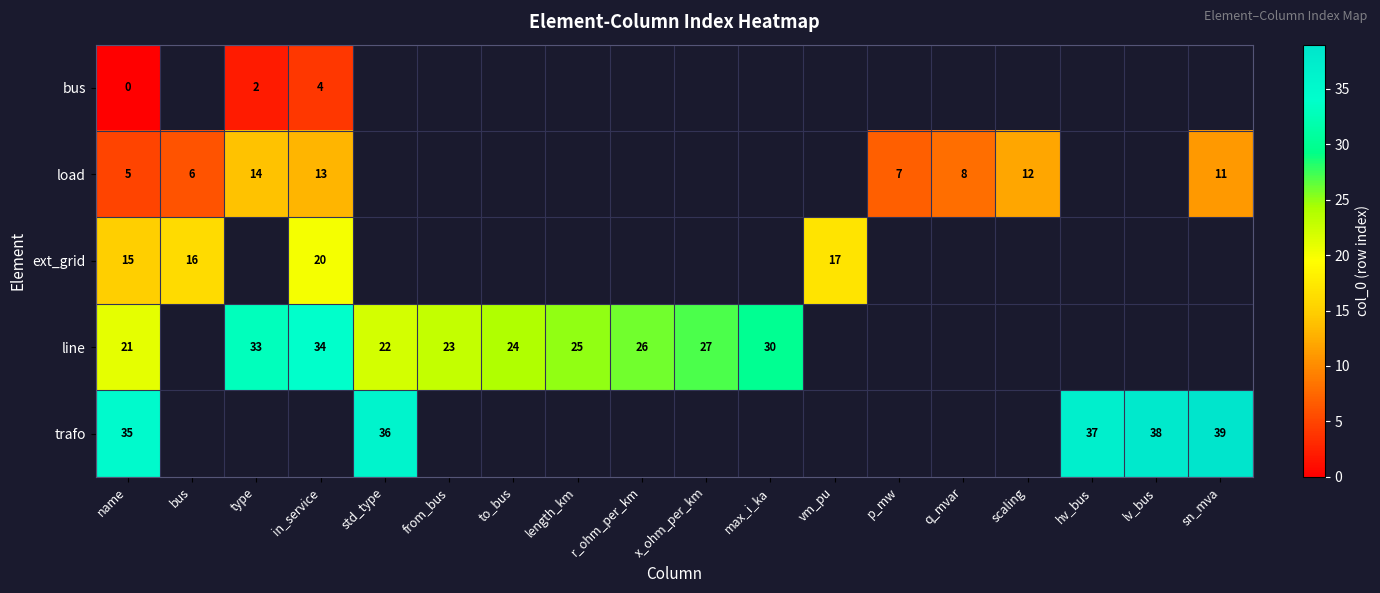

True or false: load has a value of 6 at bus.

True